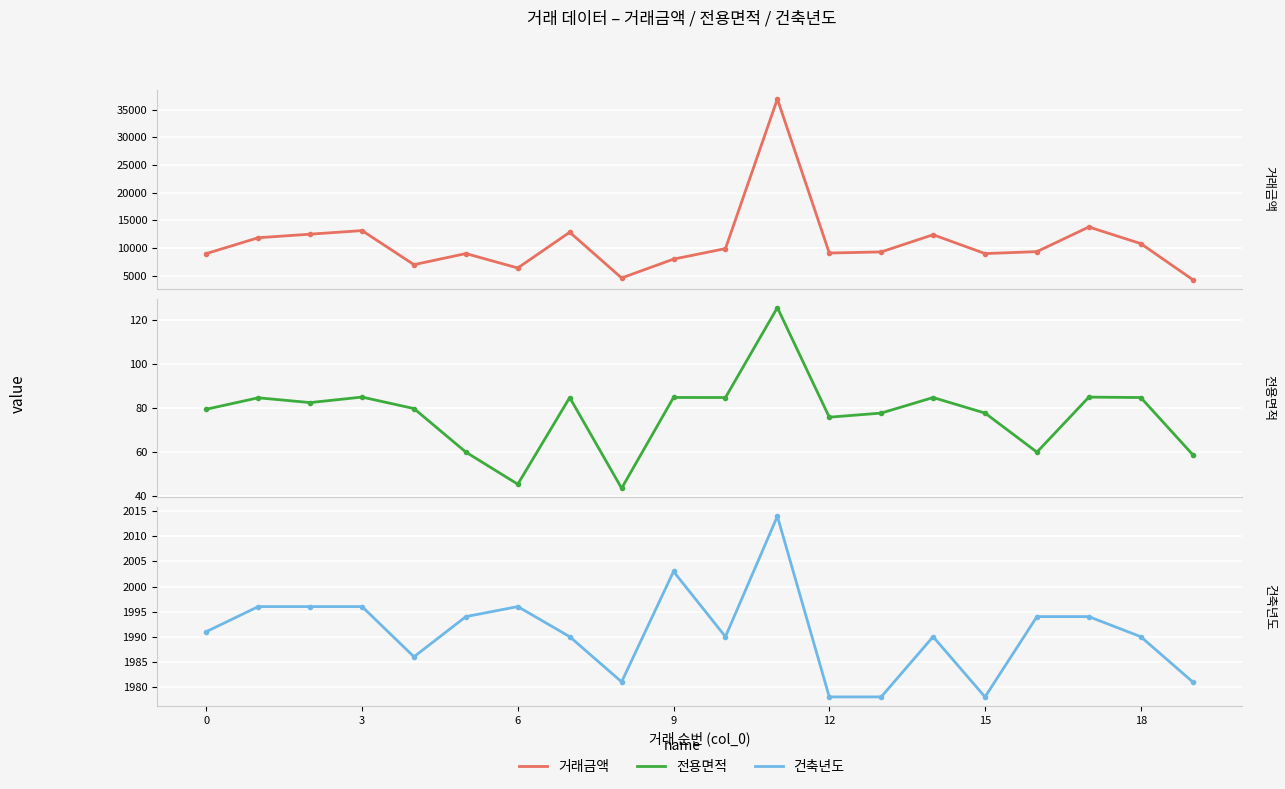

Rank the series by their maximum value, from highest to lowest.

거래금액, 건축년도, 전용면적